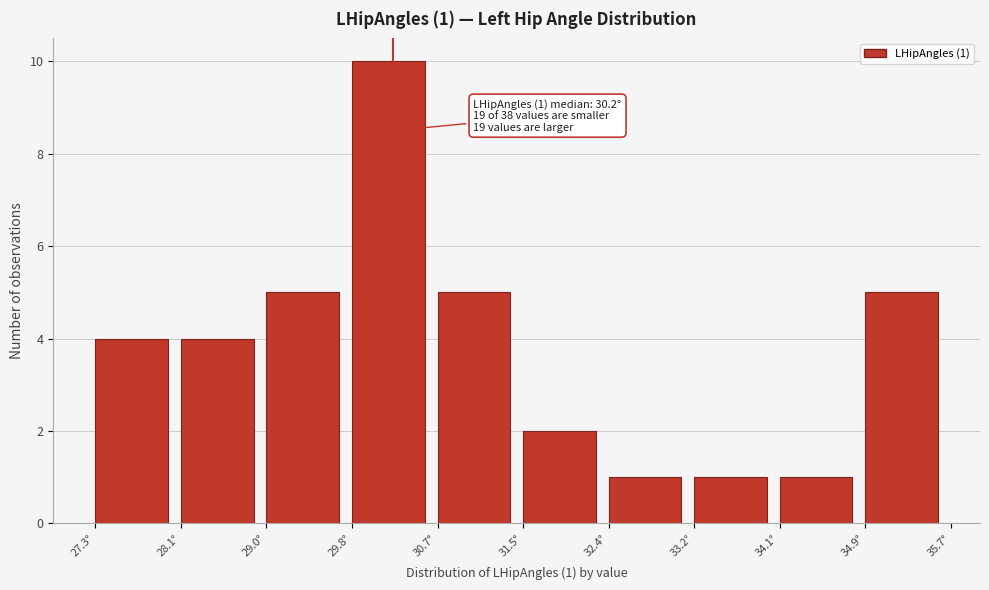

Over which range of the x-axis is the bar tallest?

29.8 to 30.7